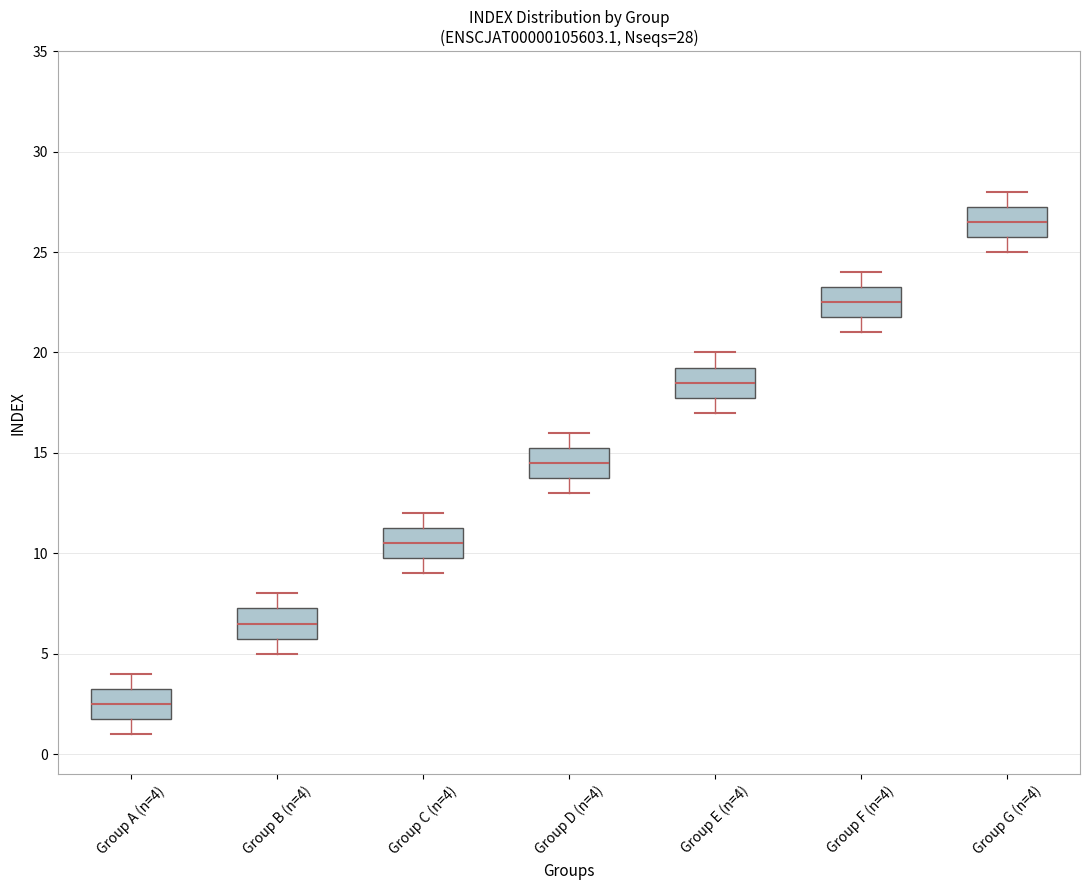

Which box has the lowest median line?

Group A (n=4)